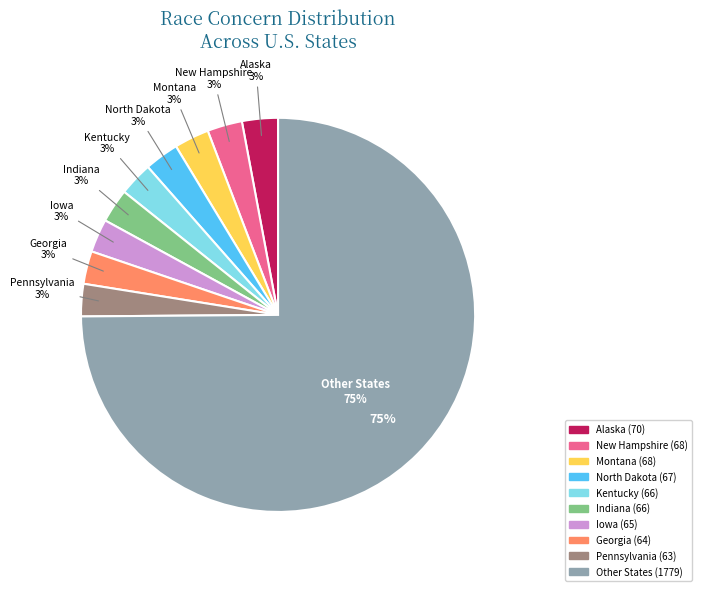

Is there any slice that represents more than half of the pie?

No